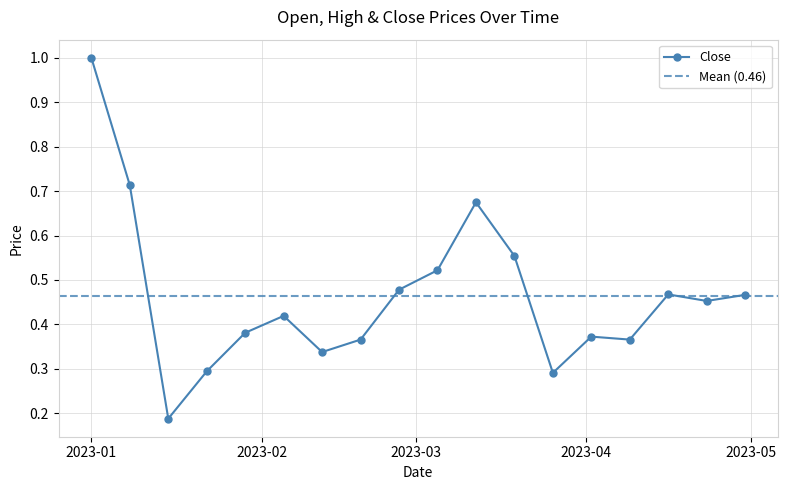

What is the highest value of the Close series?

1.0